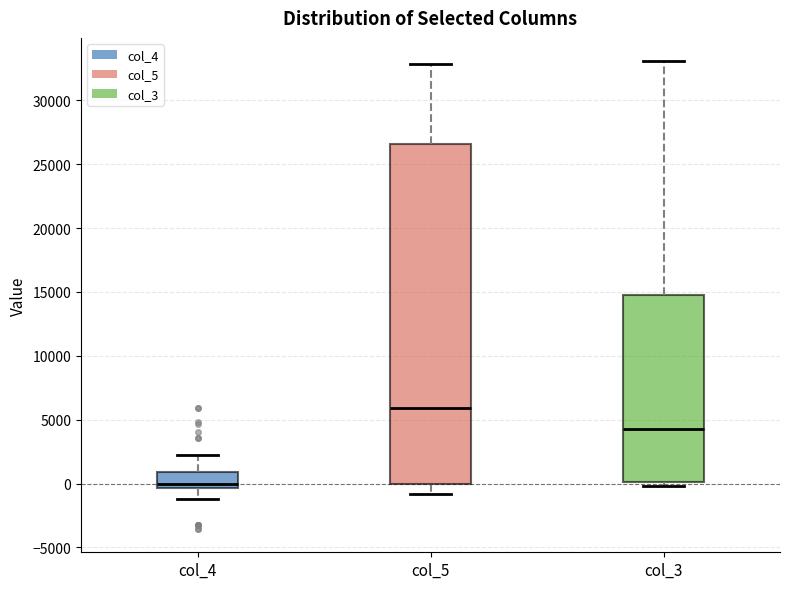

Reading left to right, read every box against the y-axis: the position of its median line, the range the box covers, and the ends of its whiskers. The values are not printed on the chart, so give them approximately, as read against the axis.

col_4: median 0, box -500 to 1000, whiskers -1000 to 2000
col_5: median 6000, box 0 to 26500, whiskers -1000 to 33000
col_3: median 4500, box 0 to 14500, whiskers 0 (just below the box's lower edge) to 33000